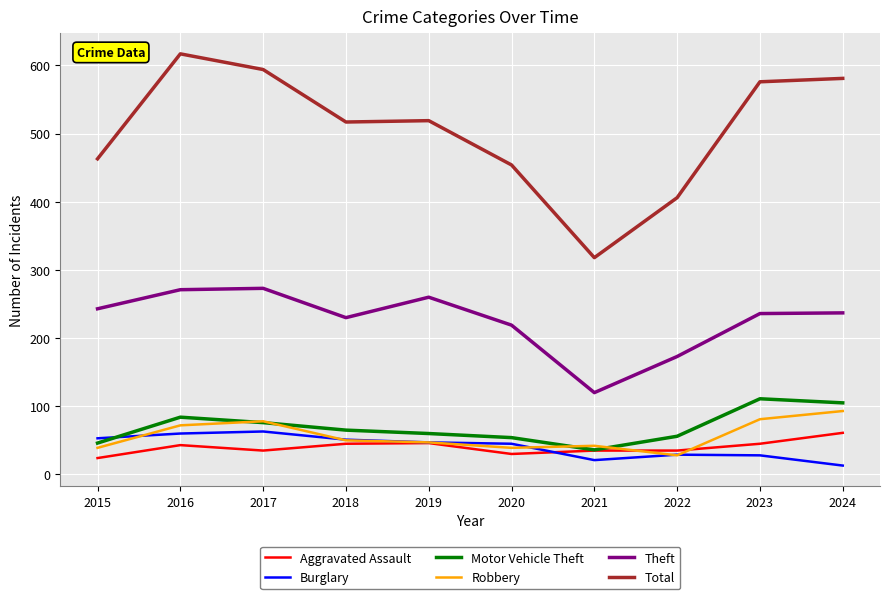

What is the maximum value for Aggravated Assault?

61